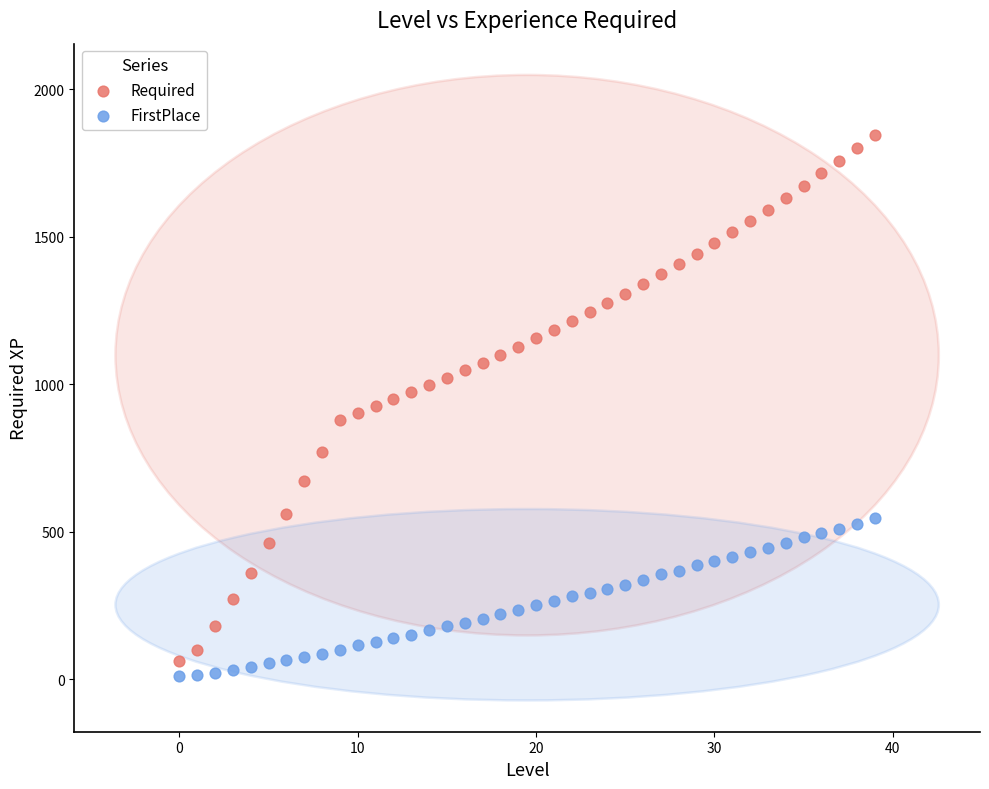

Which series reaches the minimum Y coordinate?

FirstPlace